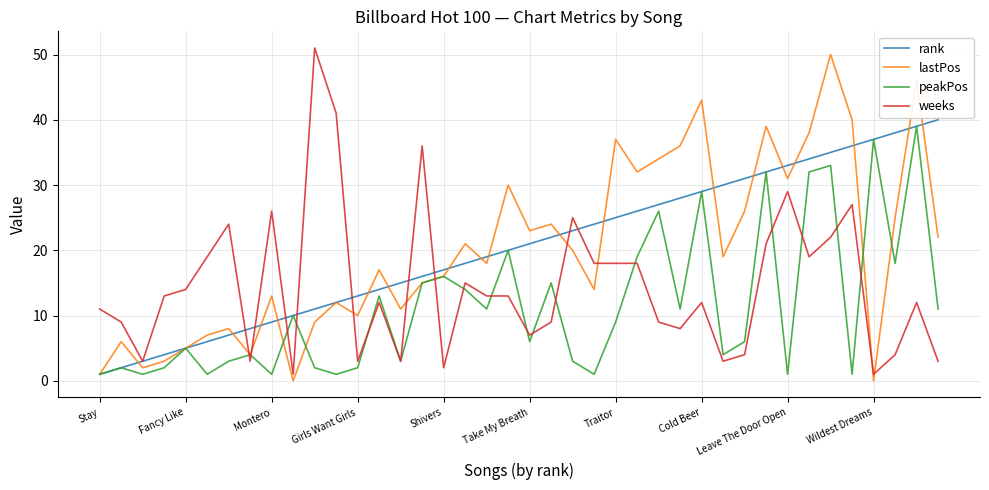

What is the greatest value displayed?

51